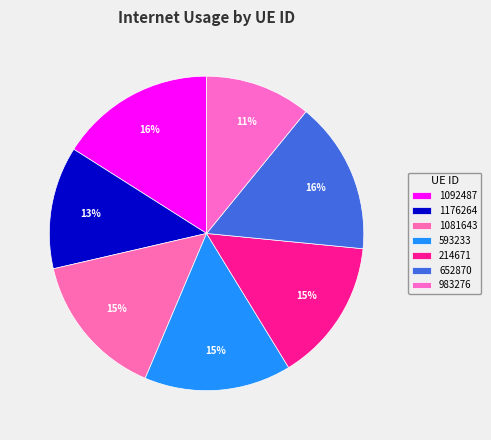

What is the change in value from 1176264 to 593233?

+0.1